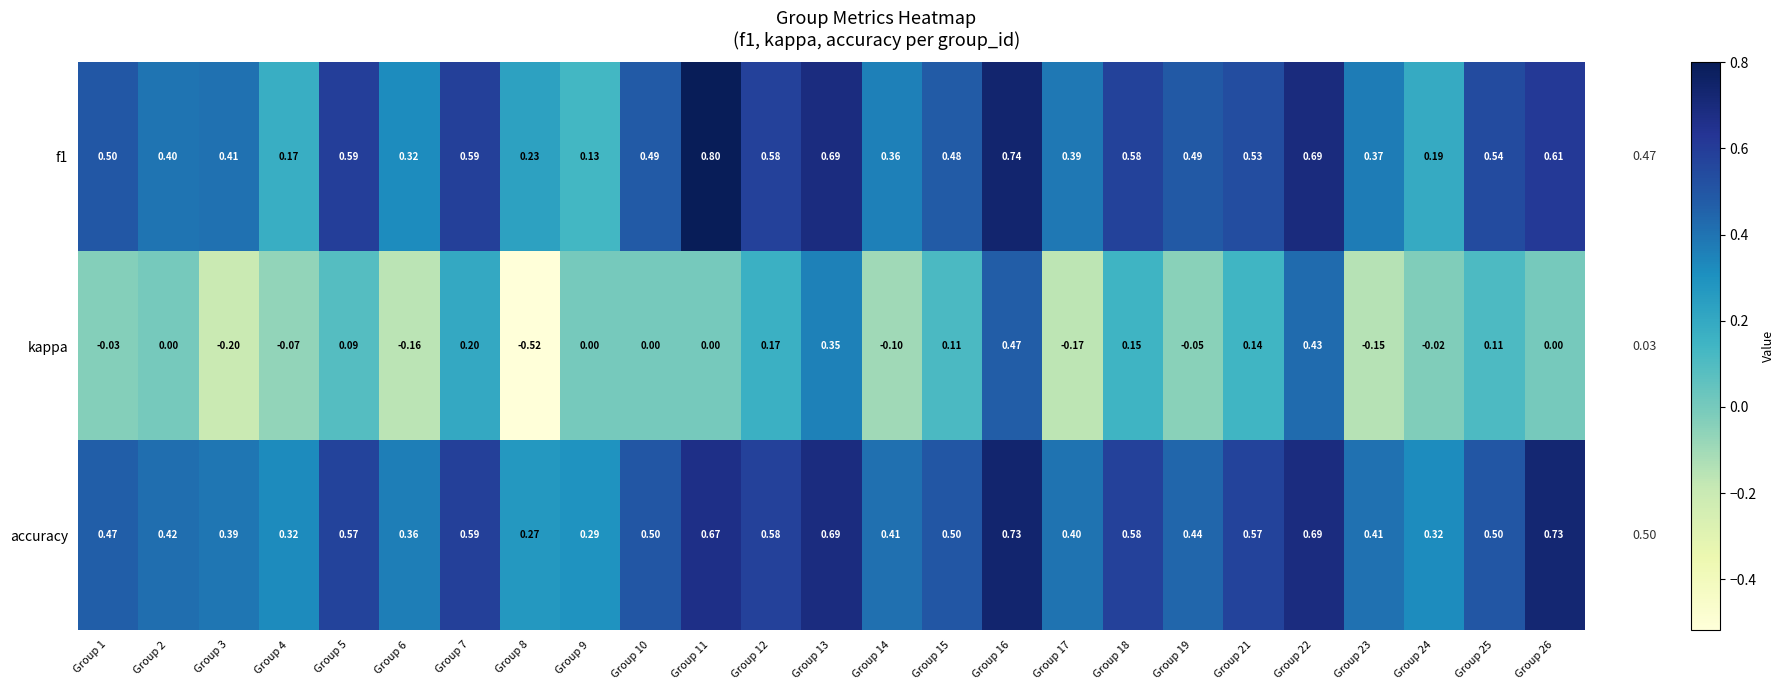

Which series has the largest total across all categories?

accuracy